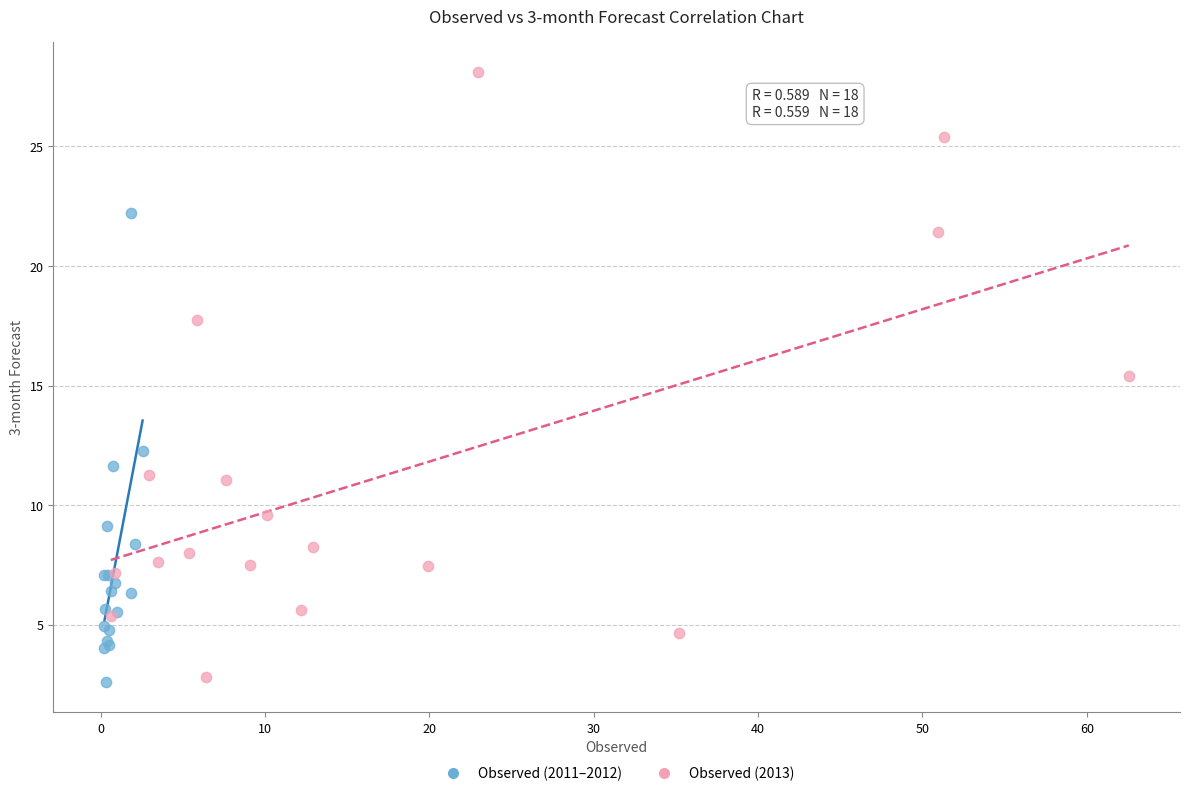

Which series contains the highest Y value?

Observed (2013)